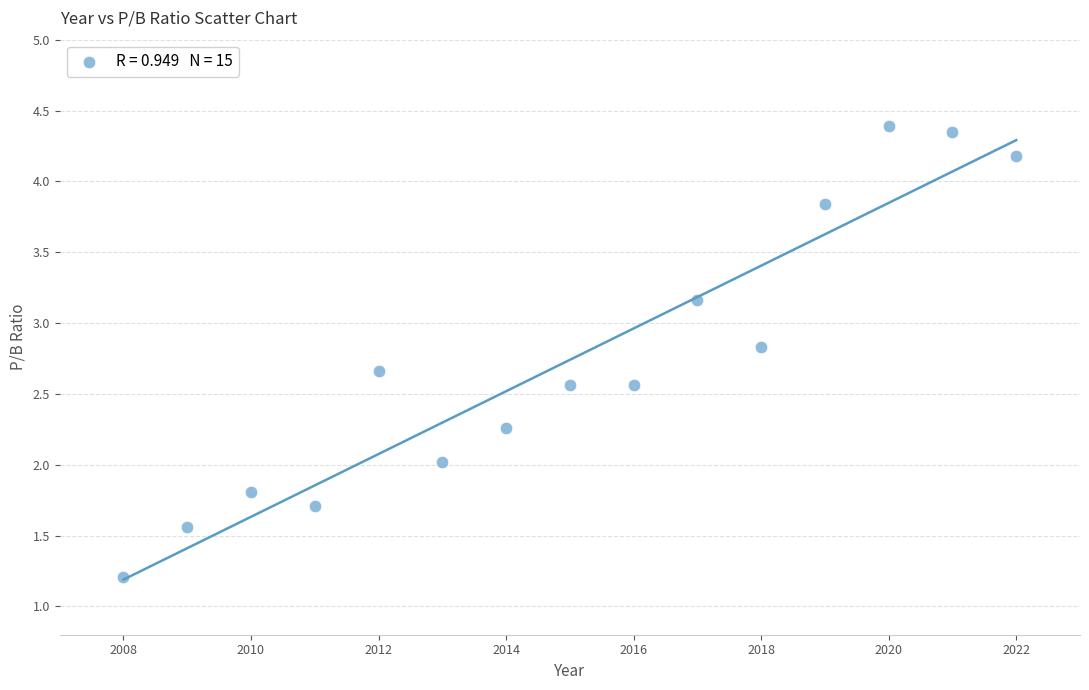

What is the range of X values (max minus min)?

14.0